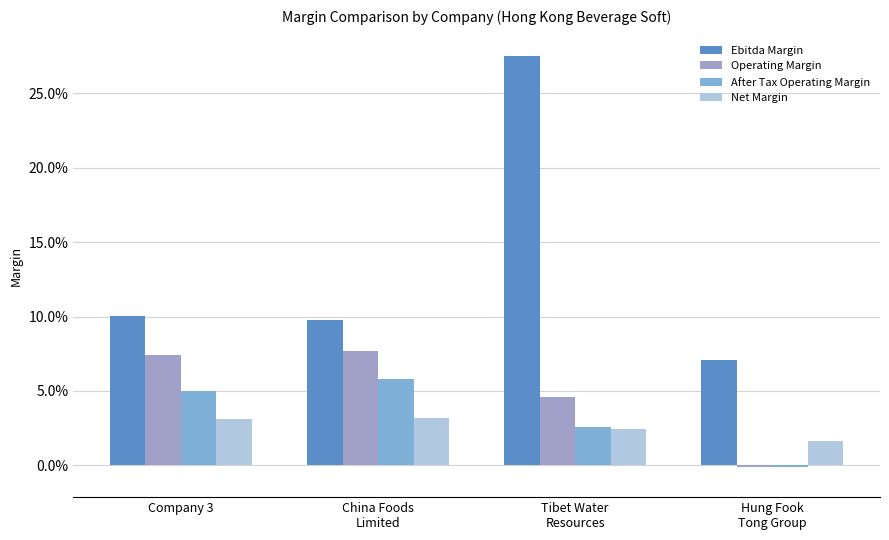

Does the chart contain stacked bars?

No